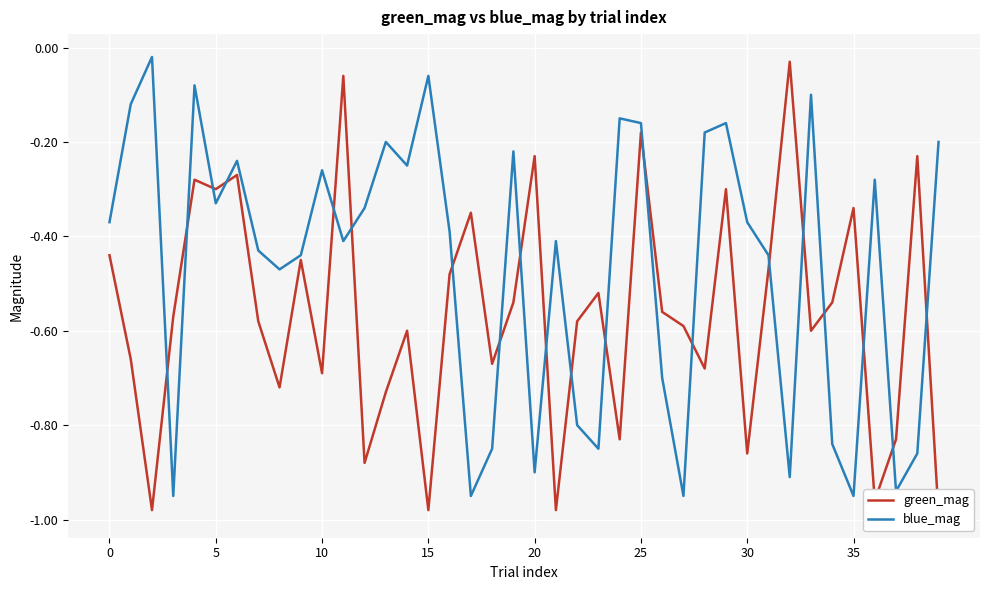

Where is green_mag nearest to the value 0?

32